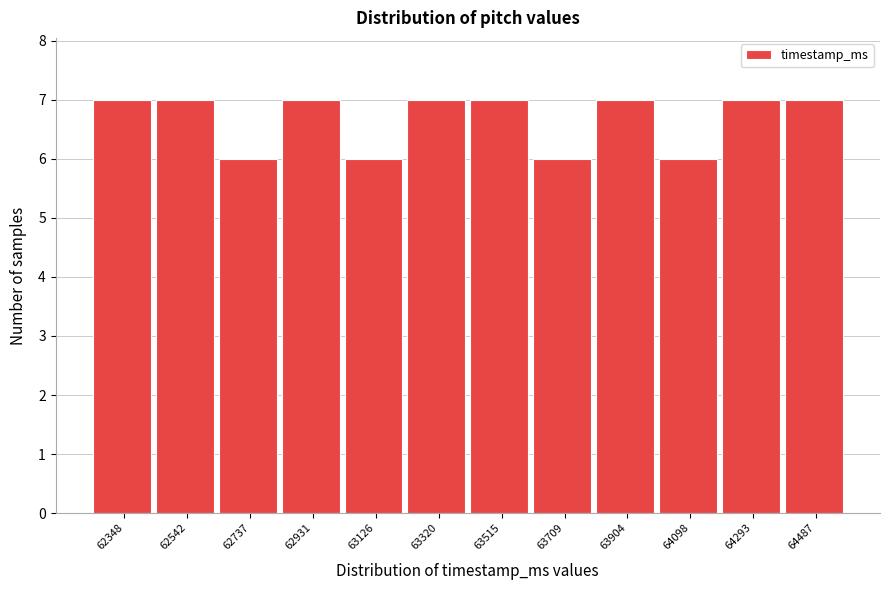

Reading left to right, transcribe all the data shown in this chart.

7	7	6	7	6	7	7	6	7	6	7	7